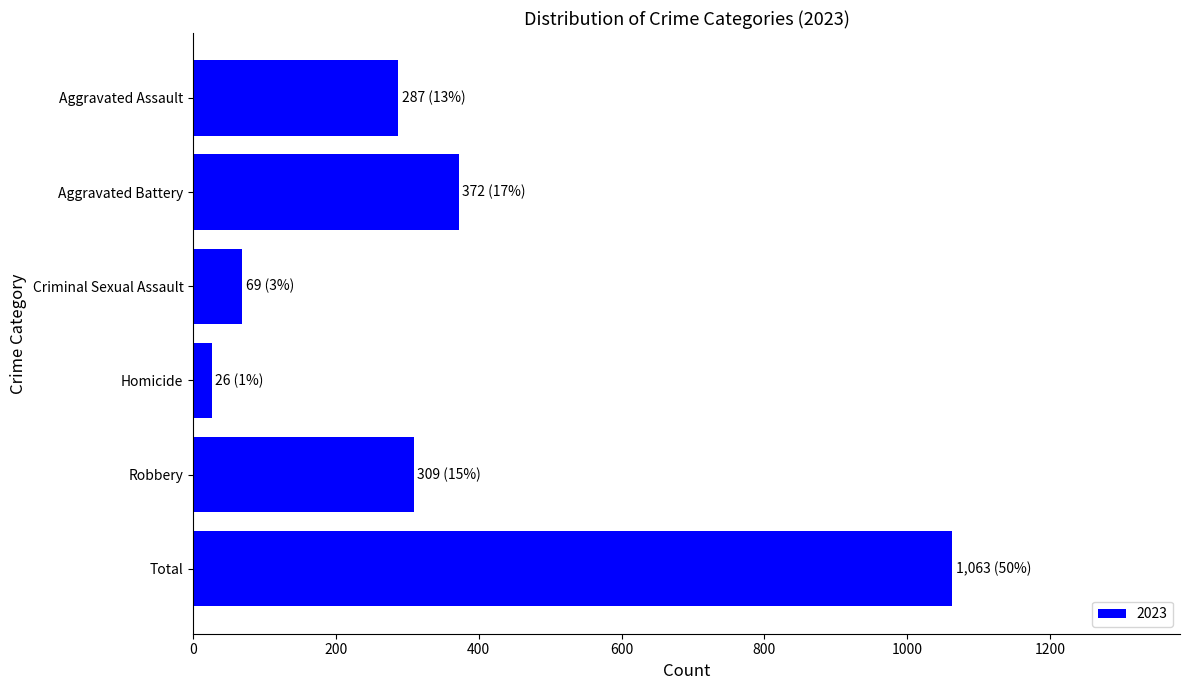

What is the maximum value shown in the chart?

1063